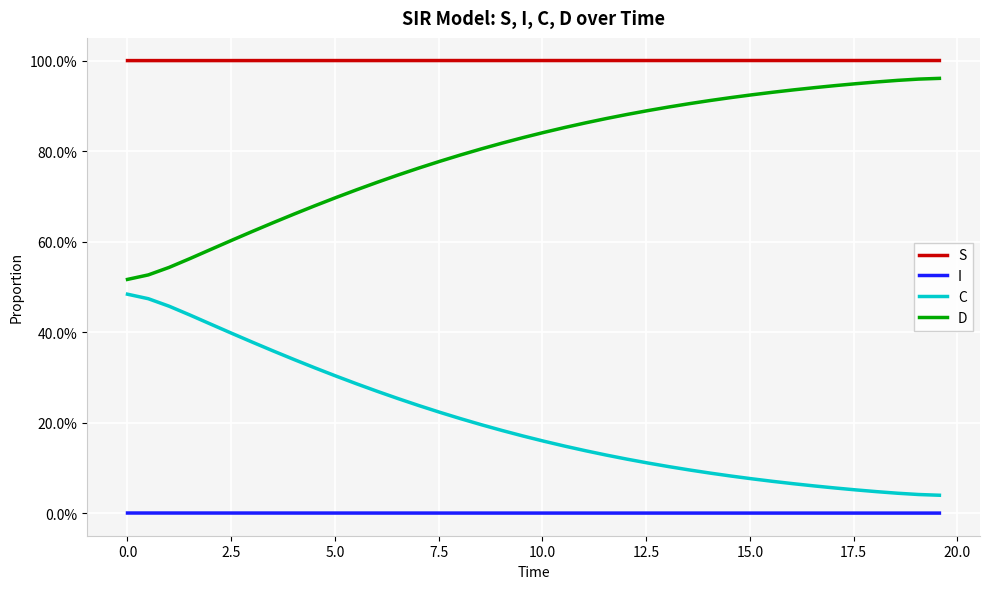

True or false: S and I cross at least once.

False